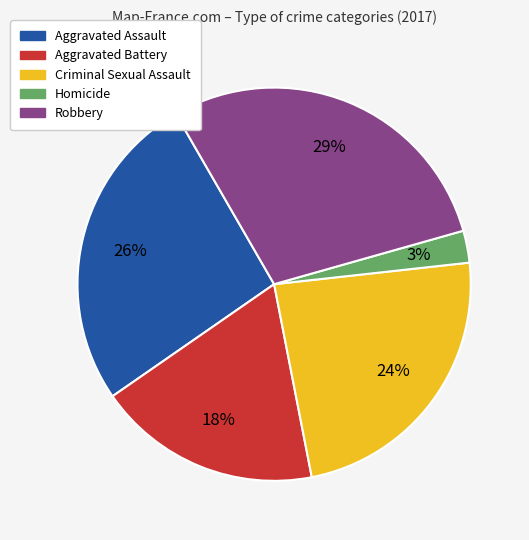

How many segments does this pie chart have?

5